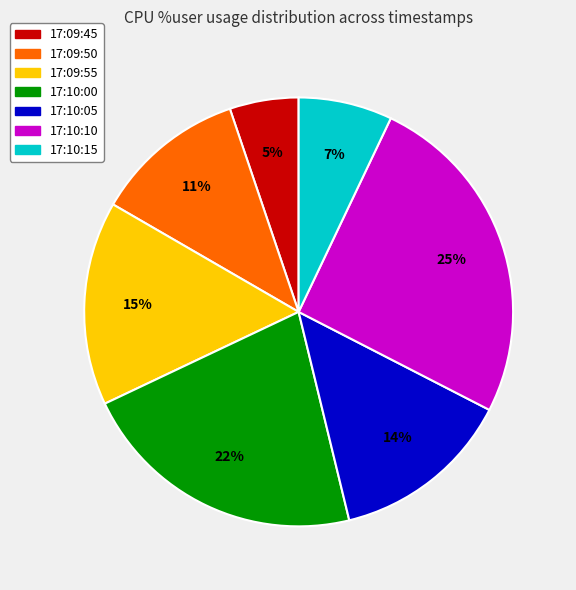

Does 17:10:15 represent more than half of the total?

No